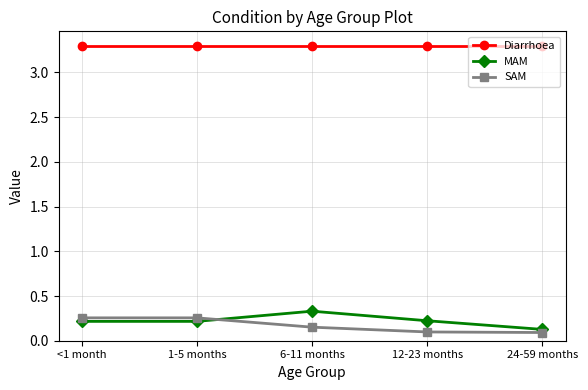

What is the sum of the SAM values at 12-23 months and 1-5 months?

0.4